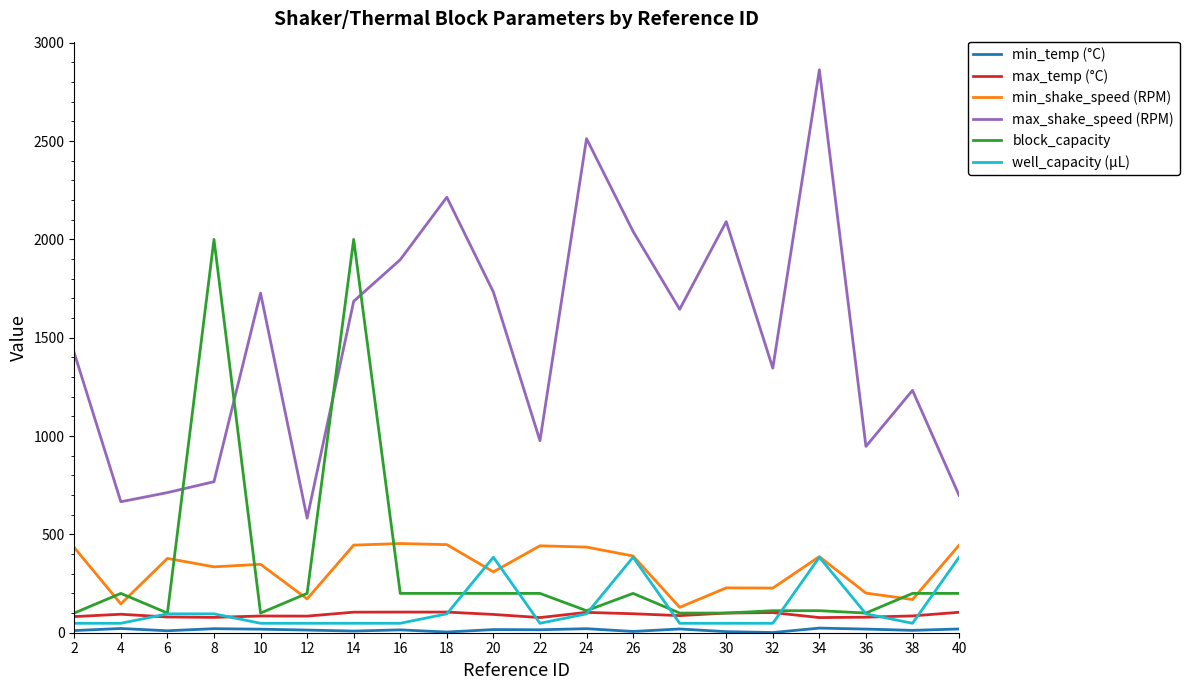

Which series has the largest range (max minus min)?

max_shake_speed (RPM)